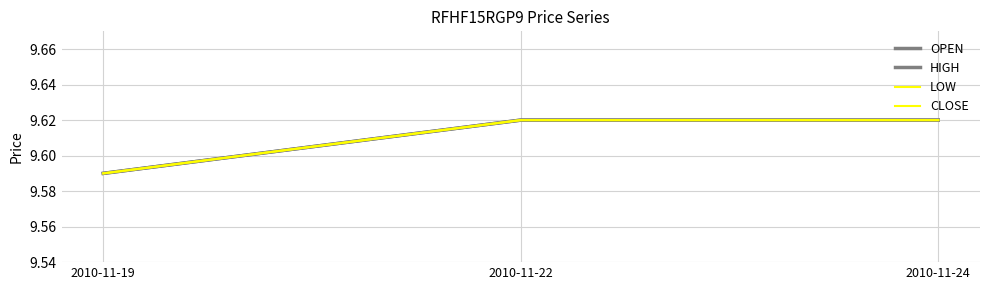

Reading right to left, extract all data points from this chart.

OPEN: 9.6	9.6	9.6
HIGH: 9.6	9.6	9.6
LOW: 9.6	9.6	9.6
CLOSE: 9.6	9.6	9.6